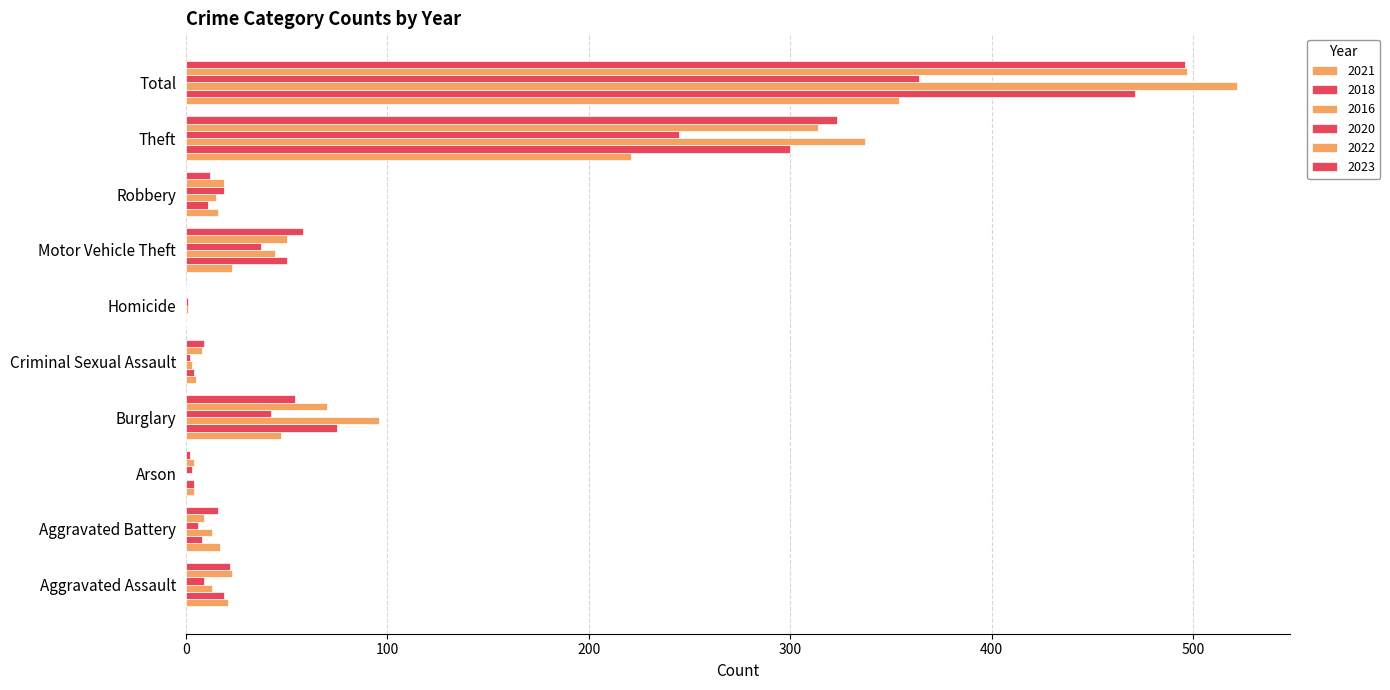

How many categories are shown in the chart?

10